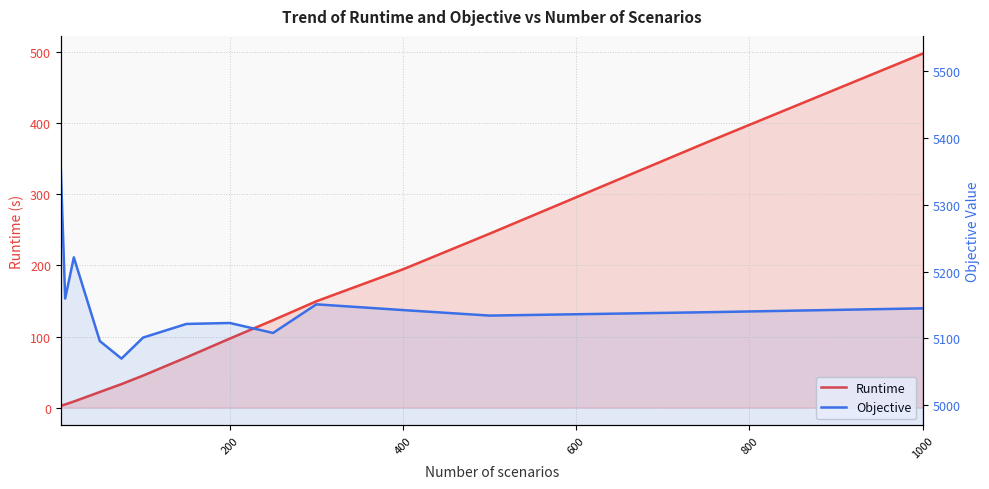

What is the highest value of the Objective series?

5353.2